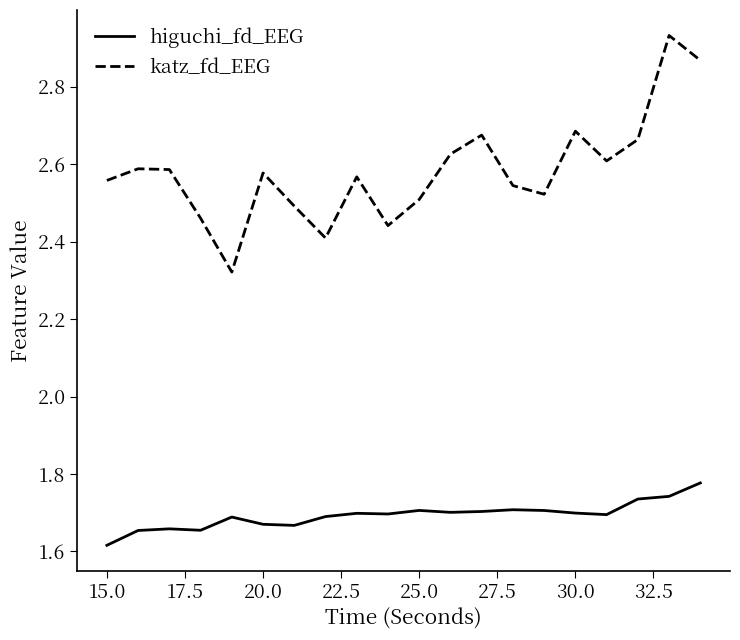

Which series has the largest range (max minus min)?

katz_fd_EEG